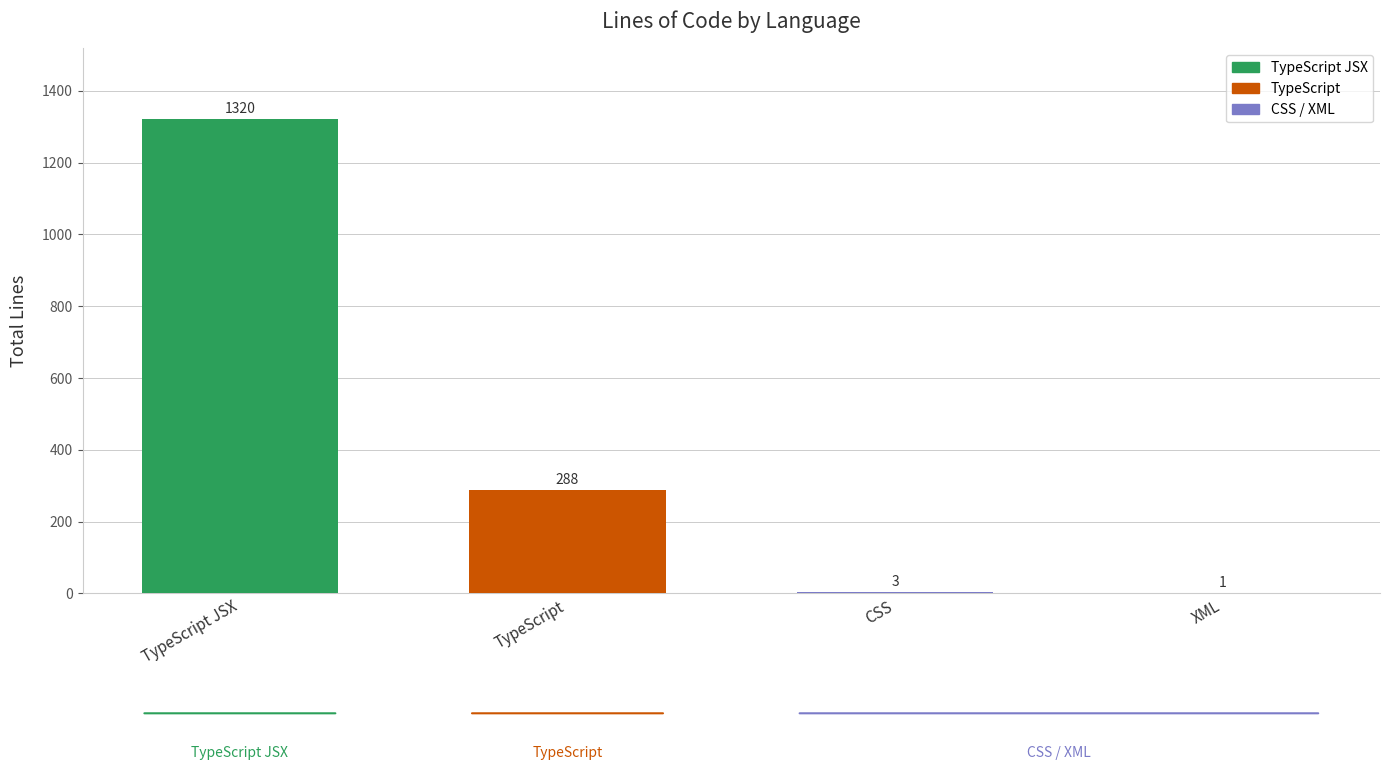

What is the sum of all values?

1612